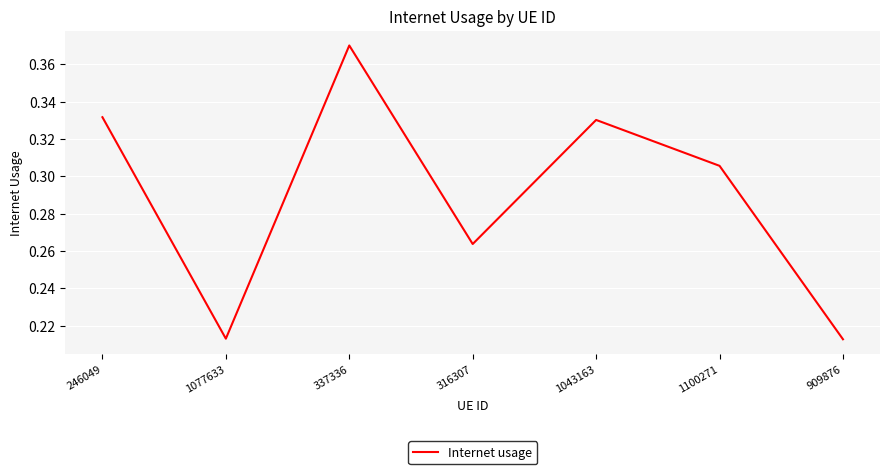

Where is the first local minimum?

1077633